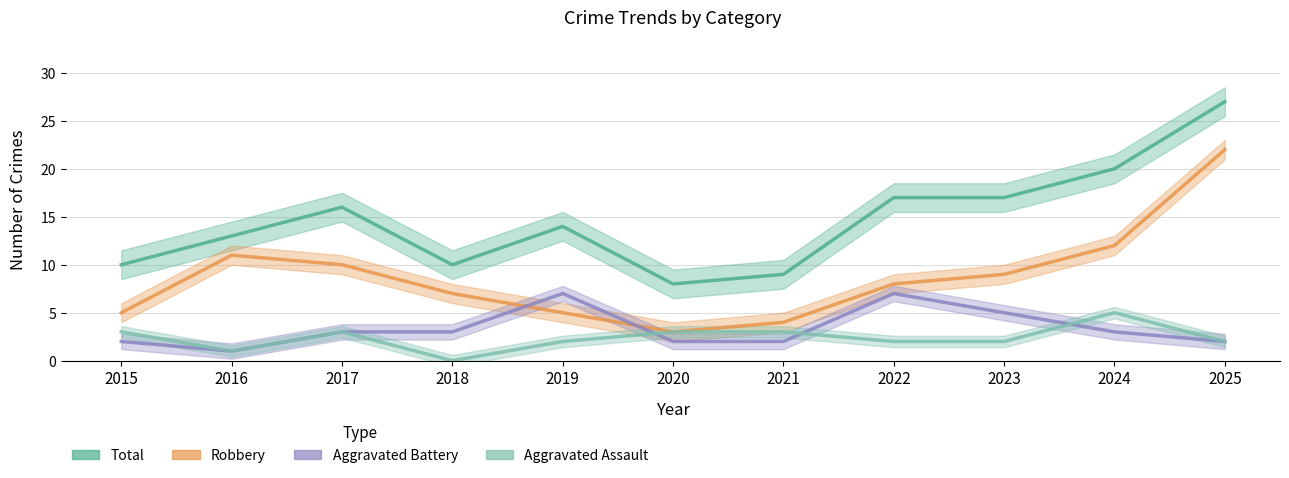

Rank the categories by Total value from lowest to highest.

2020, 2021, 2015, 2018, 2016, 2019, 2017, 2022, 2023, 2024, 2025